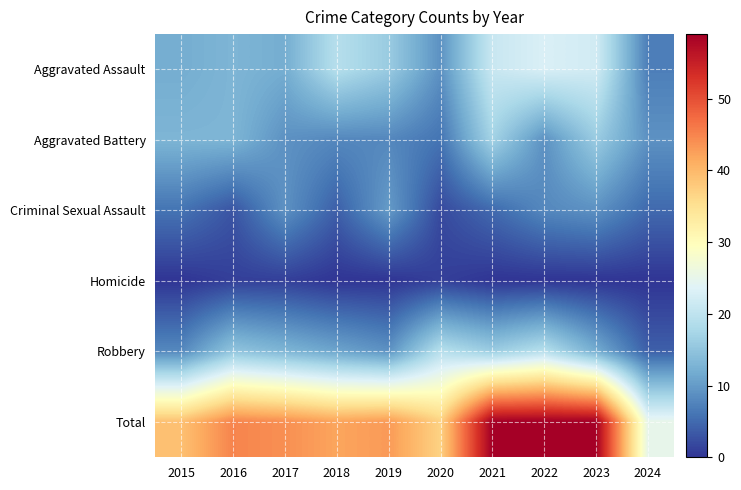

Which series changed the most between 2021 and 2022?

Aggravated Battery